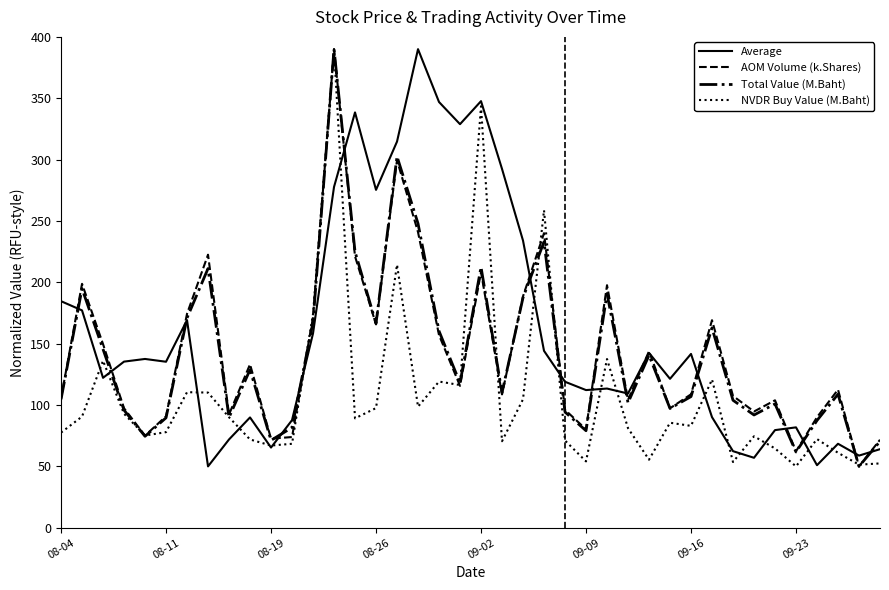

What are all the series names shown in the legend?

Average, AOM Volume (k.Shares), Total Value (M.Baht), NVDR Buy Value (M.Baht)